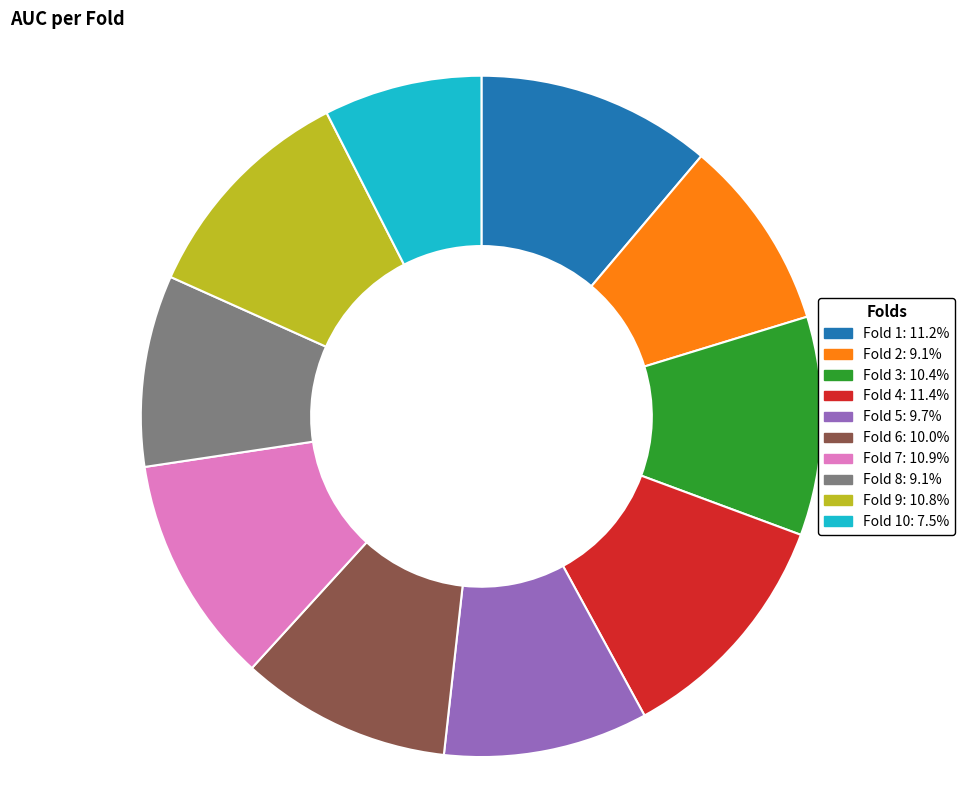

Is there a majority slice in this chart?

No